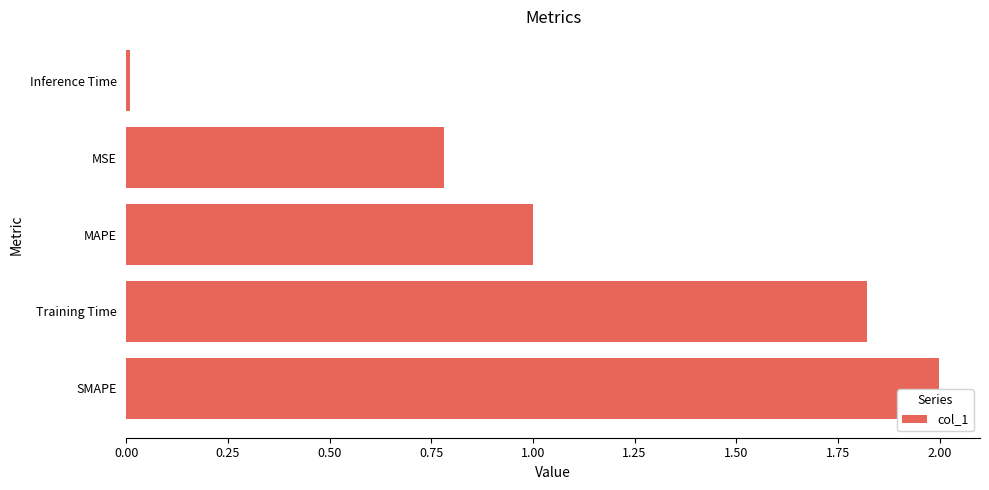

Rank the categories by value from highest to lowest.

SMAPE, Training Time, MAPE, MSE, Inference Time